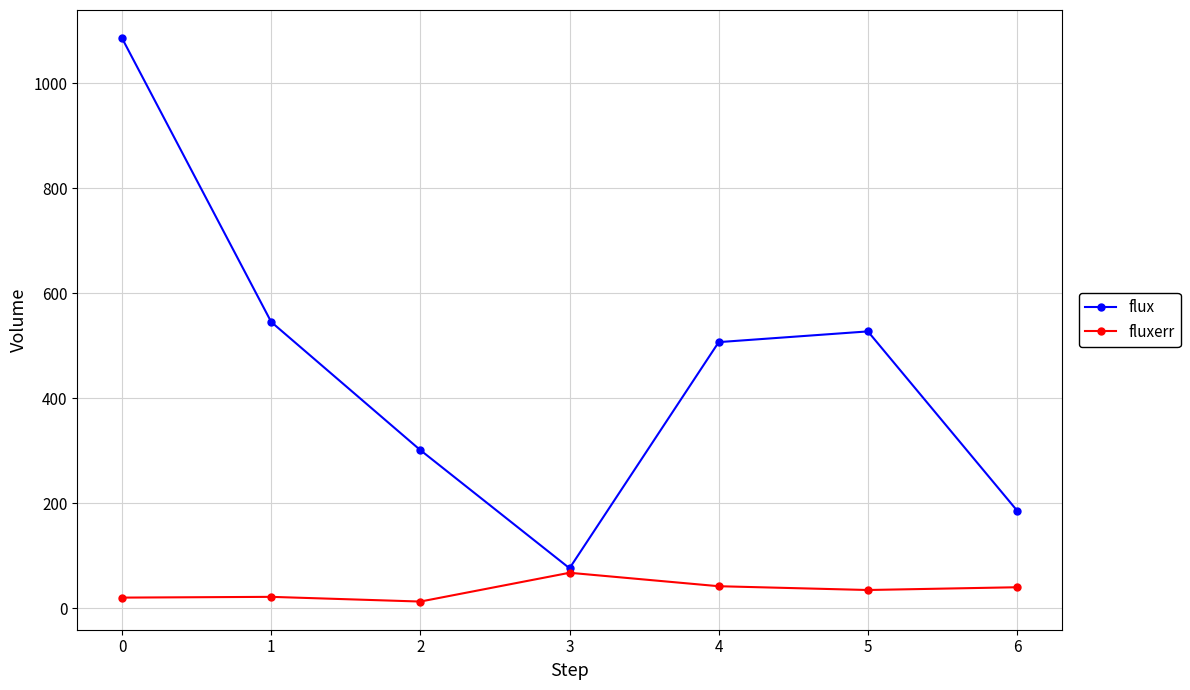

What is the smallest value displayed?

12.6